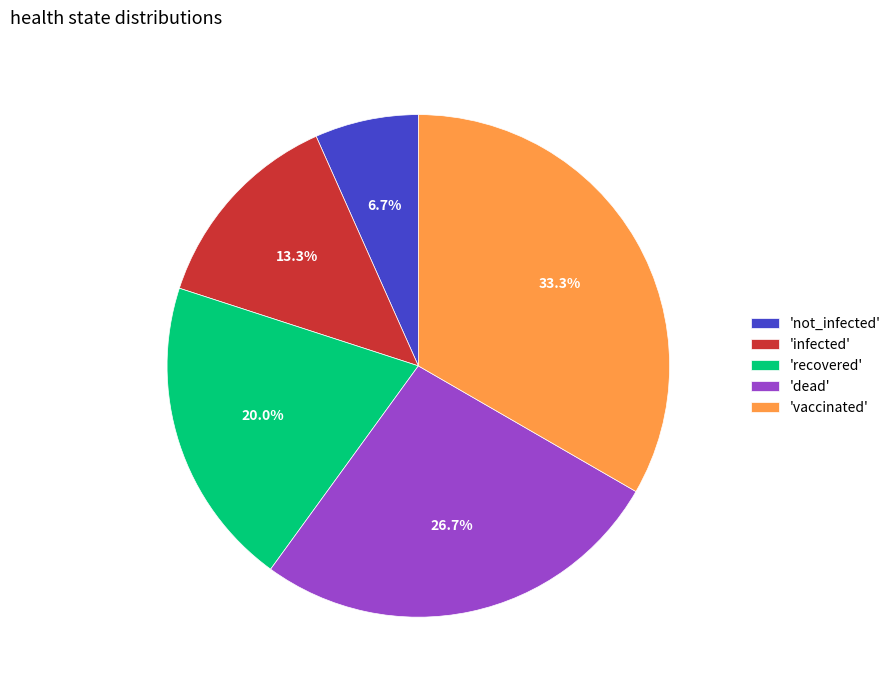

What is the total percentage of 'infected' and 'recovered'?

33.3%